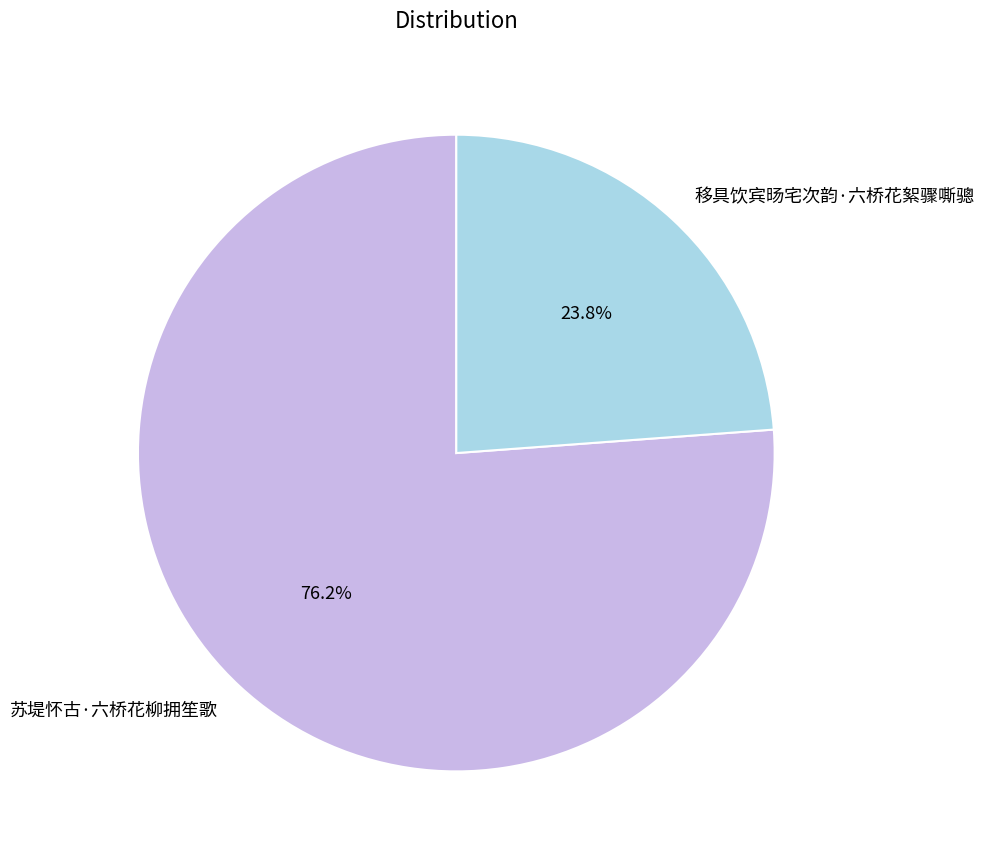

To the nearest percent, what is the combined percentage of 移具饮宾旸宅次韵·六桥花絮骤嘶骢 and 苏堤怀古·六桥花柳拥笙歌?

100%